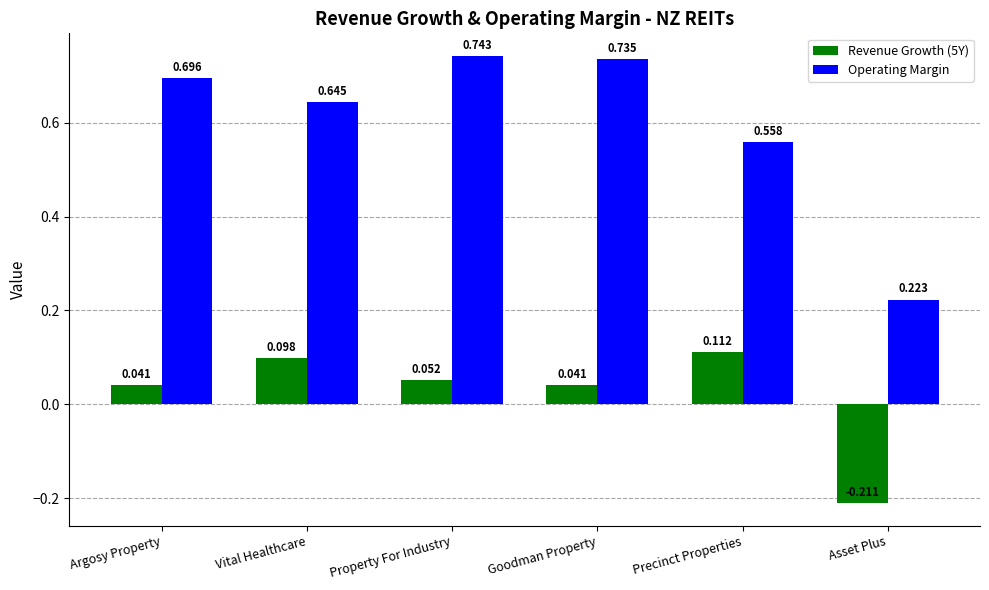

Between Vital Healthcare and Goodman Property, which series saw the biggest shift?

Operating Margin